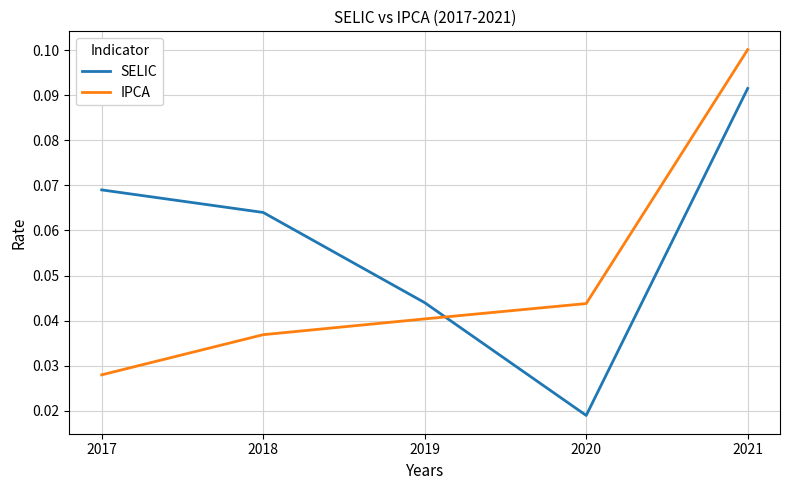

Rank the categories by SELIC value from highest to lowest.

2021, 2017, 2018, 2019, 2020